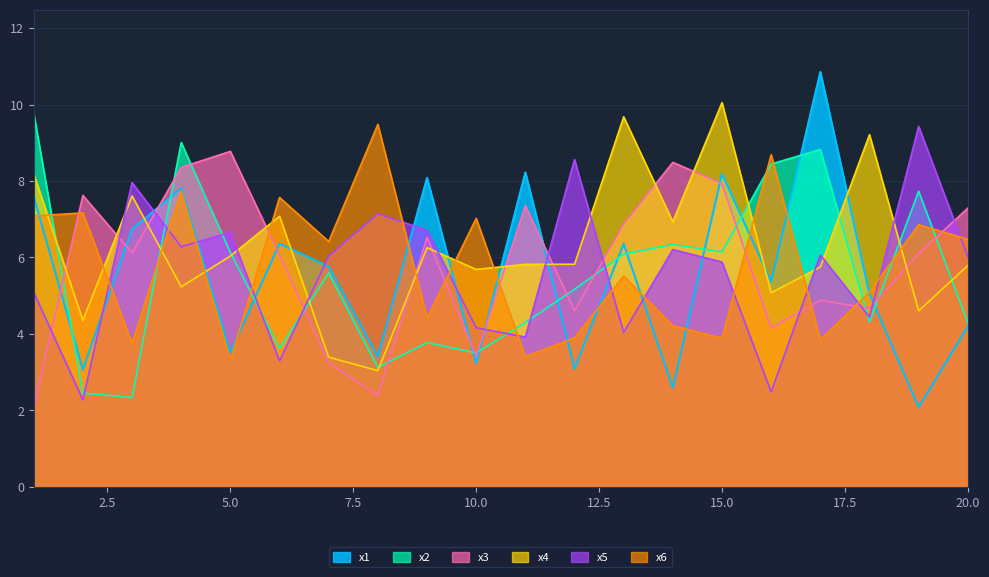

At which category does x2 reach its first local valley?

3